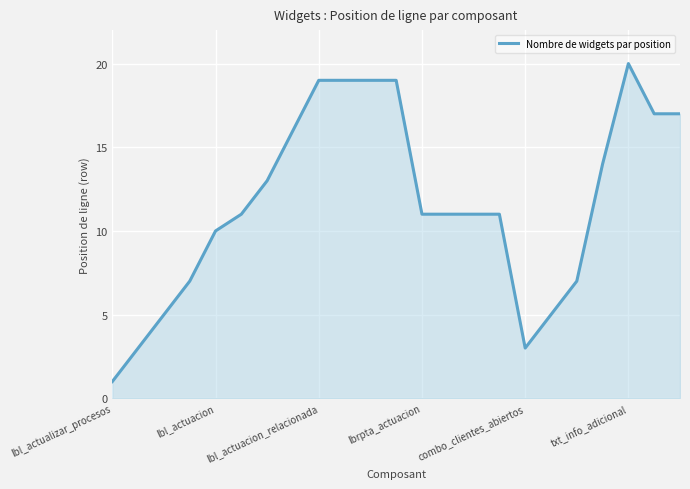

What is the greatest value displayed?

20